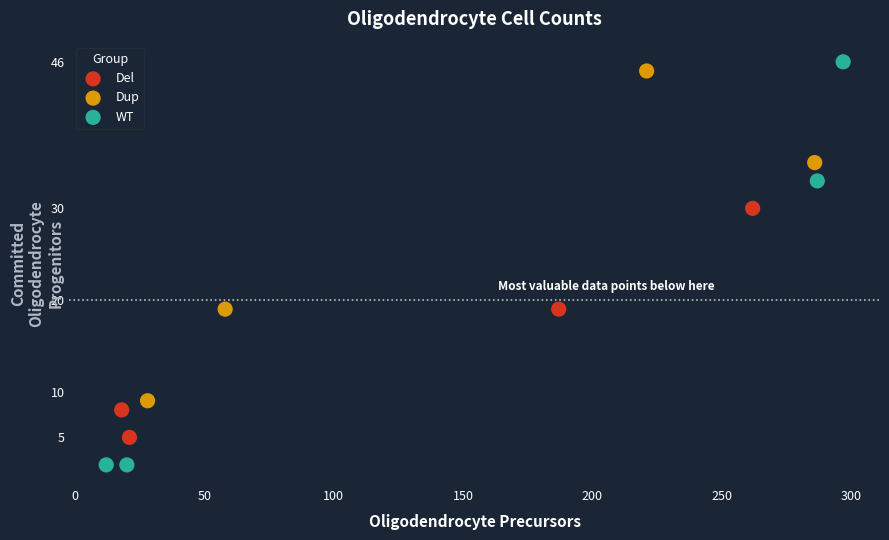

Which series contains the highest Y value?

WT